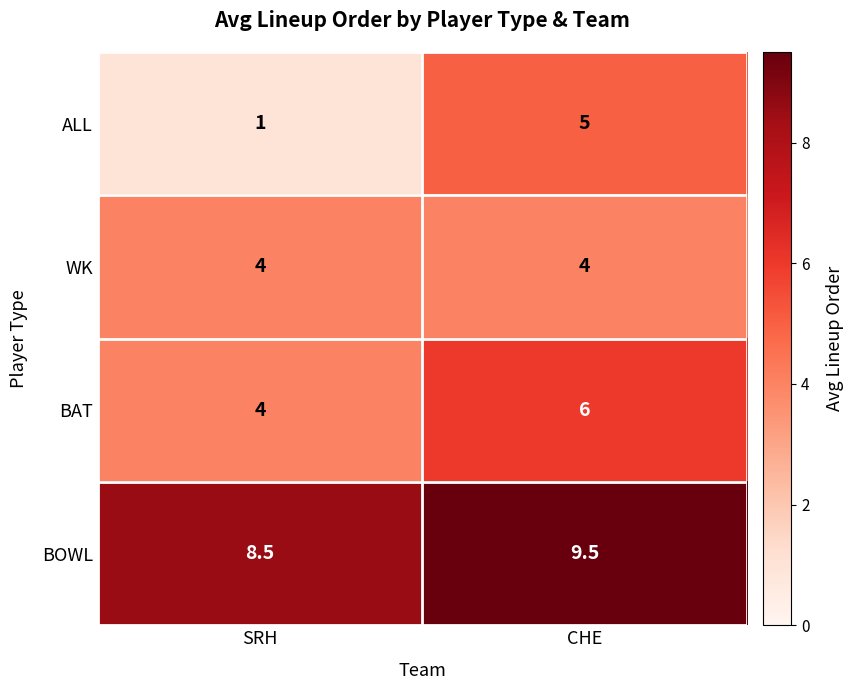

List the series in order of their peak value, highest first.

BOWL, BAT, ALL, WK